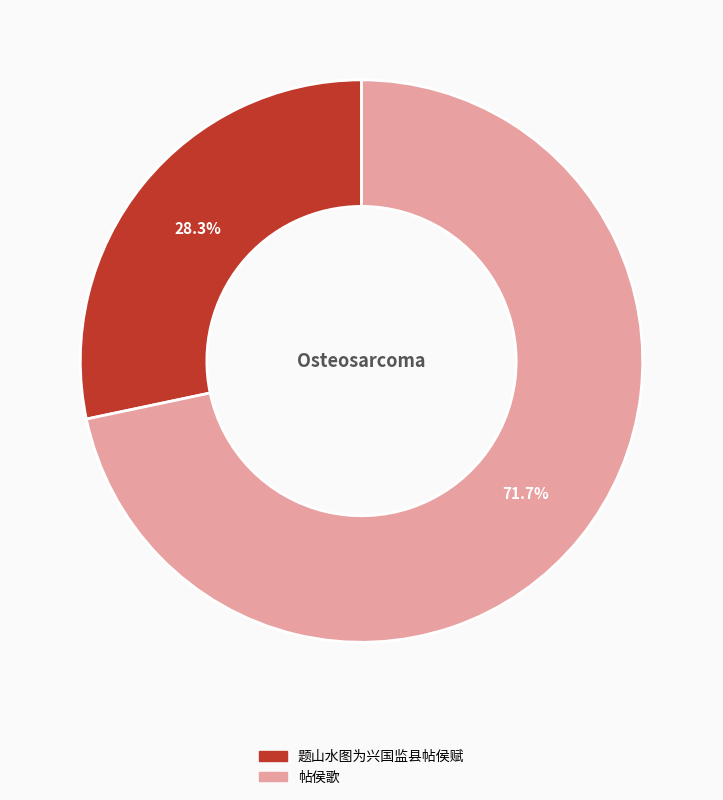

What is the largest slice in the pie chart?

帖侯歌